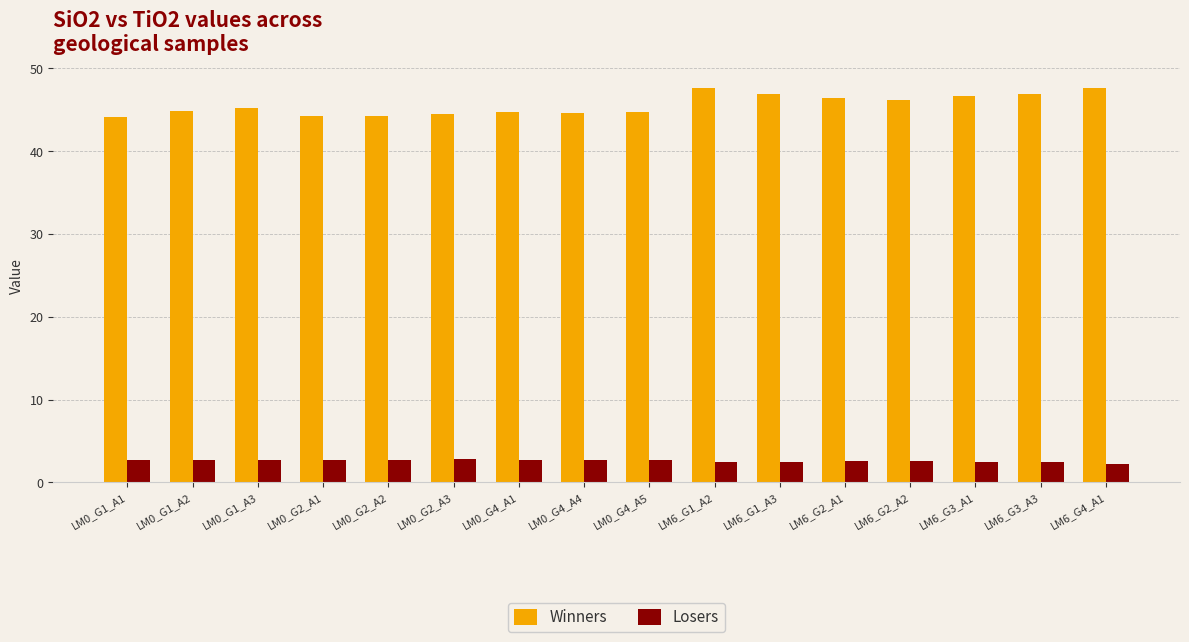

What is the spread (max minus min) of values at LM0_G4_A5?

42.1